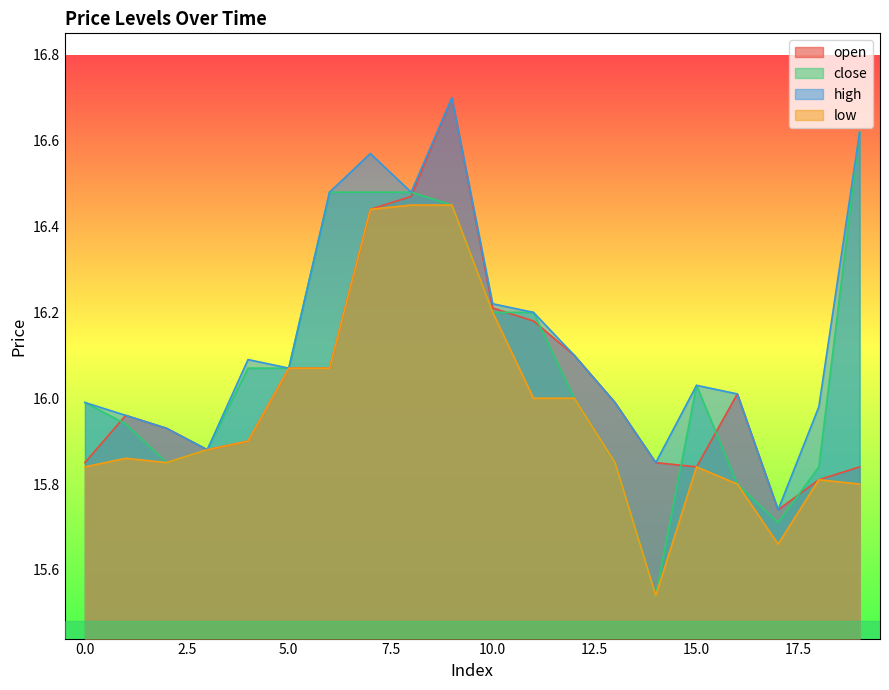

How many interior local valleys does the close series have?

3